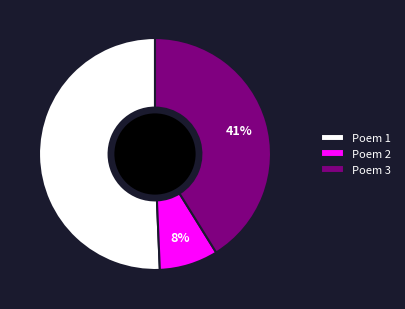

Which has a higher value, Poem 2 or Poem 3?

Poem 3